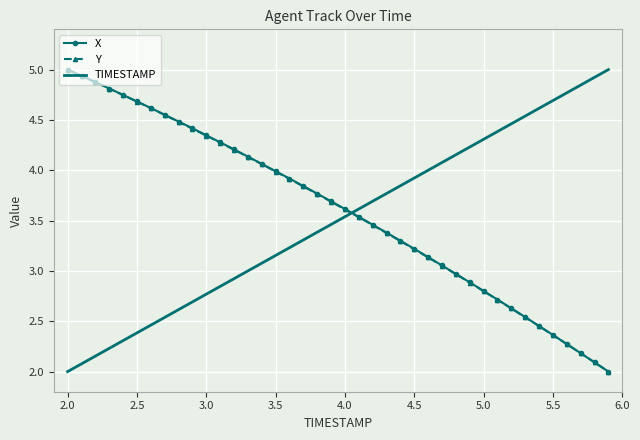

What is the highest value of the TIMESTAMP series?

5.0